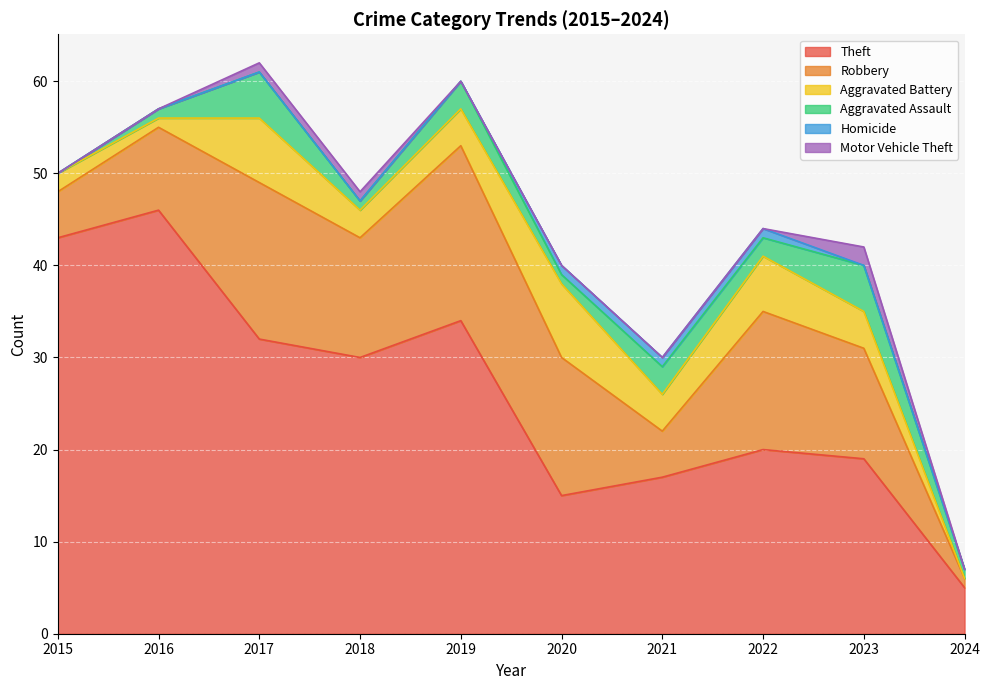

What are all the series names shown in the legend?

Theft, Robbery, Aggravated Battery, Aggravated Assault, Homicide, Motor Vehicle Theft